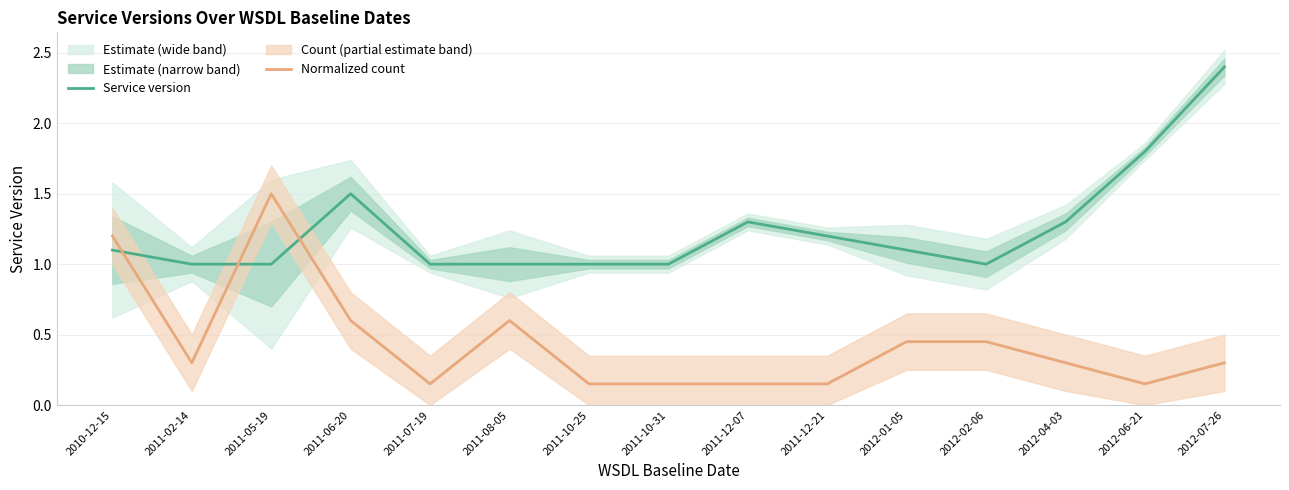

Which series changed the most between 2011-02-14 and 2011-07-19?

Normalized count